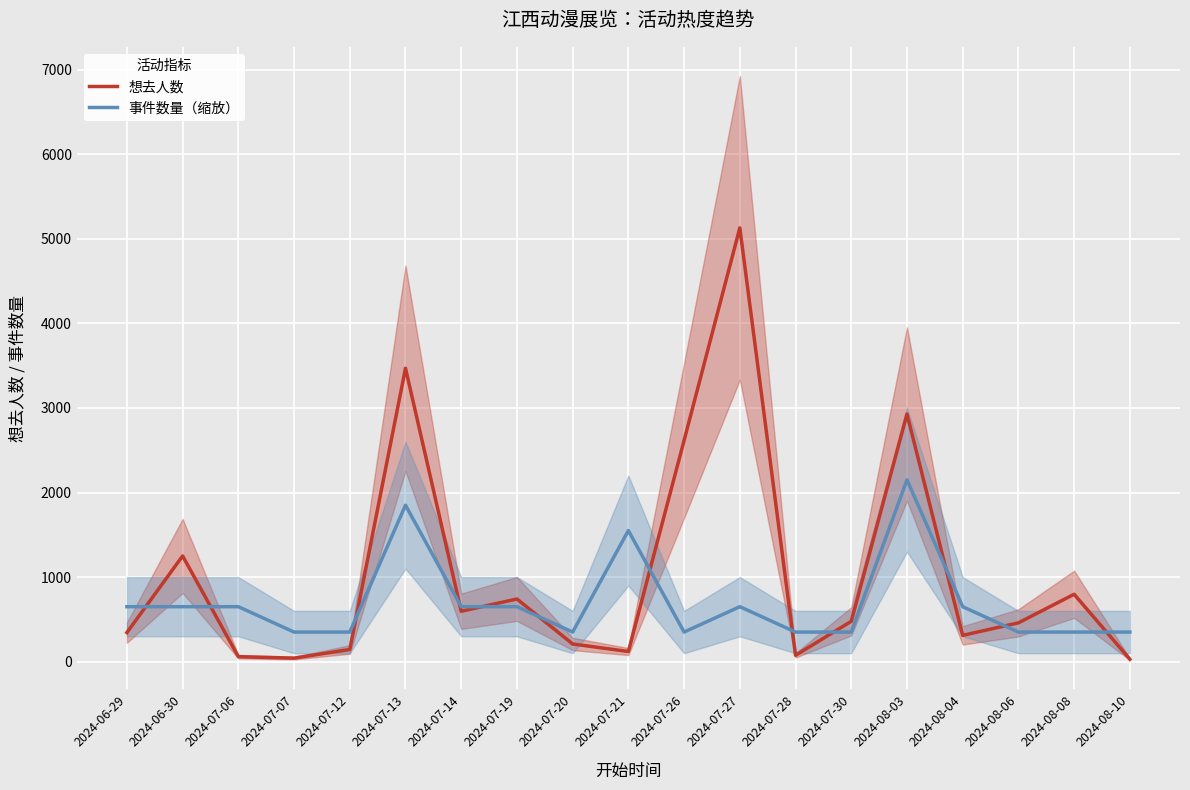

How many interior local peaks does the 想去人数 series have?

6